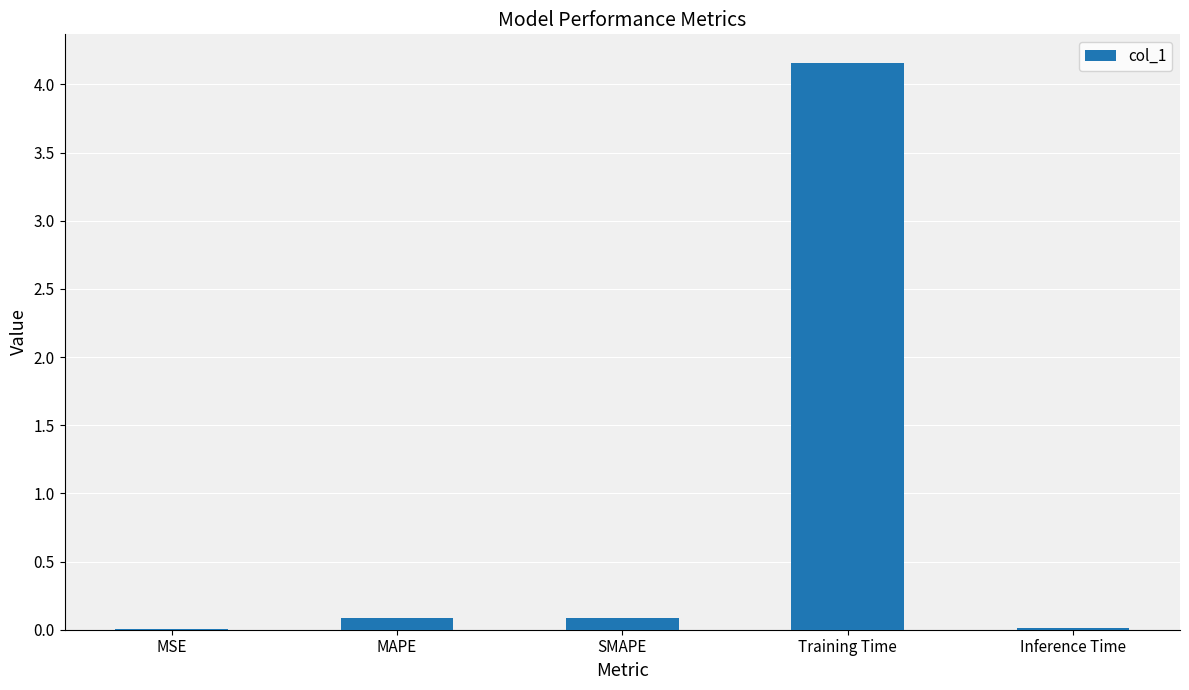

Which category has the highest value across all series?

Training Time